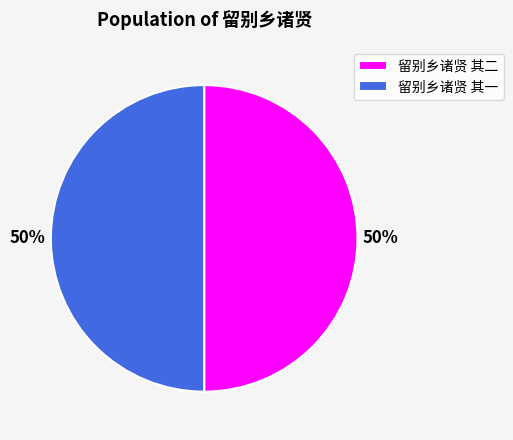

Approximately how many times larger is the value at 留别乡诸贤 其一 compared to 留别乡诸贤 其二?

1.0